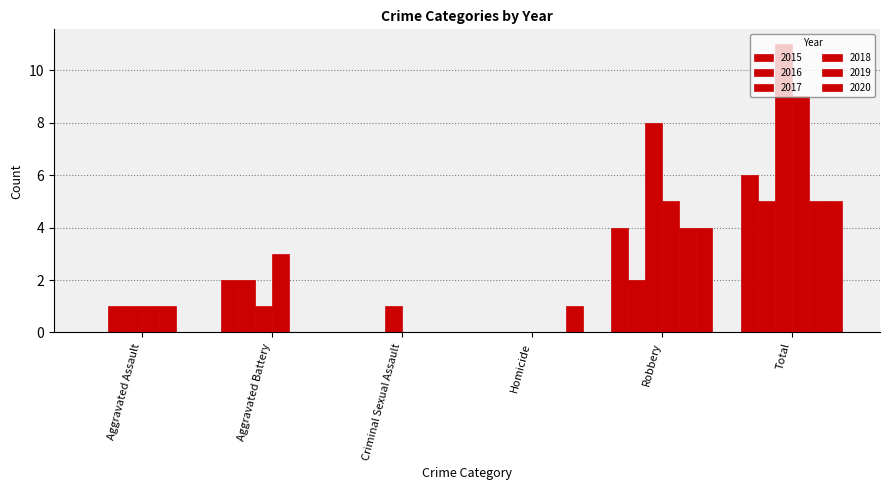

What is the average value of the 2016 series?

2